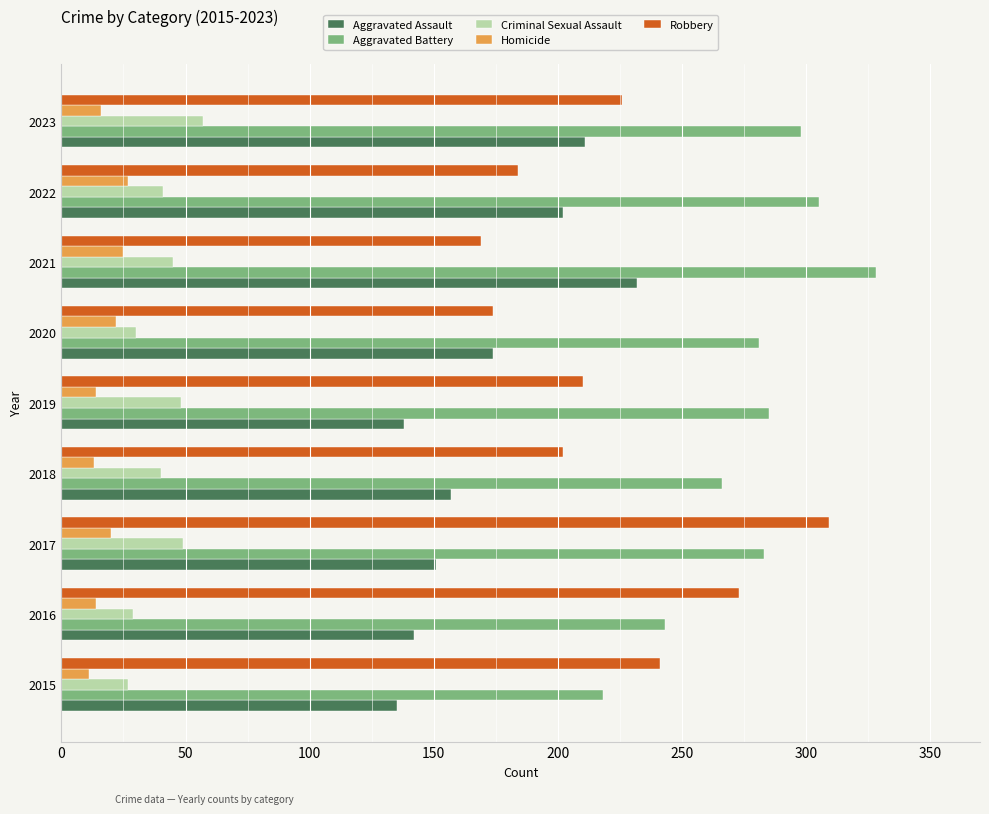

At which label does Aggravated Assault reach its peak?

2021